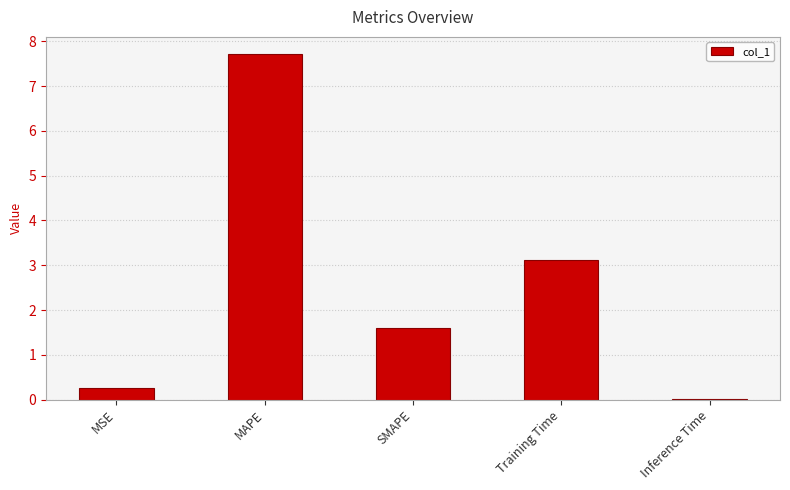

What is the sum of all values?

12.7